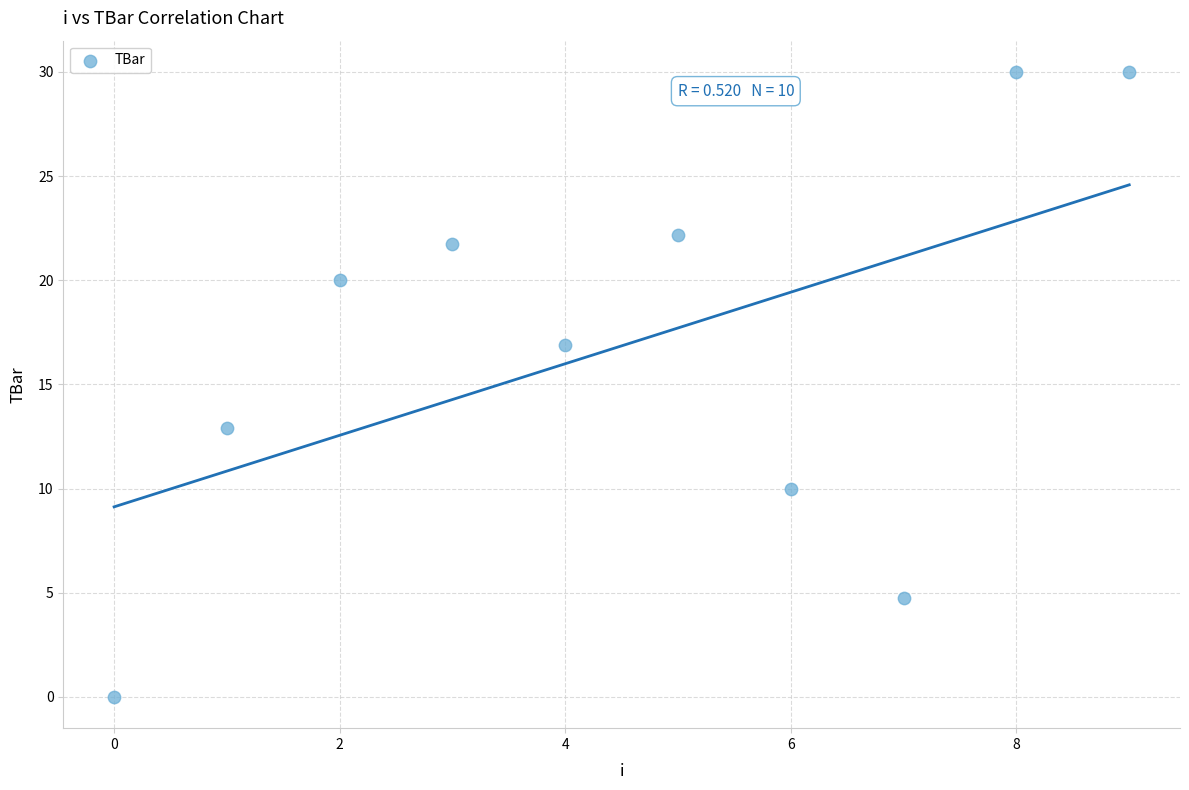

What is the range of Y values (max minus min)?

30.0